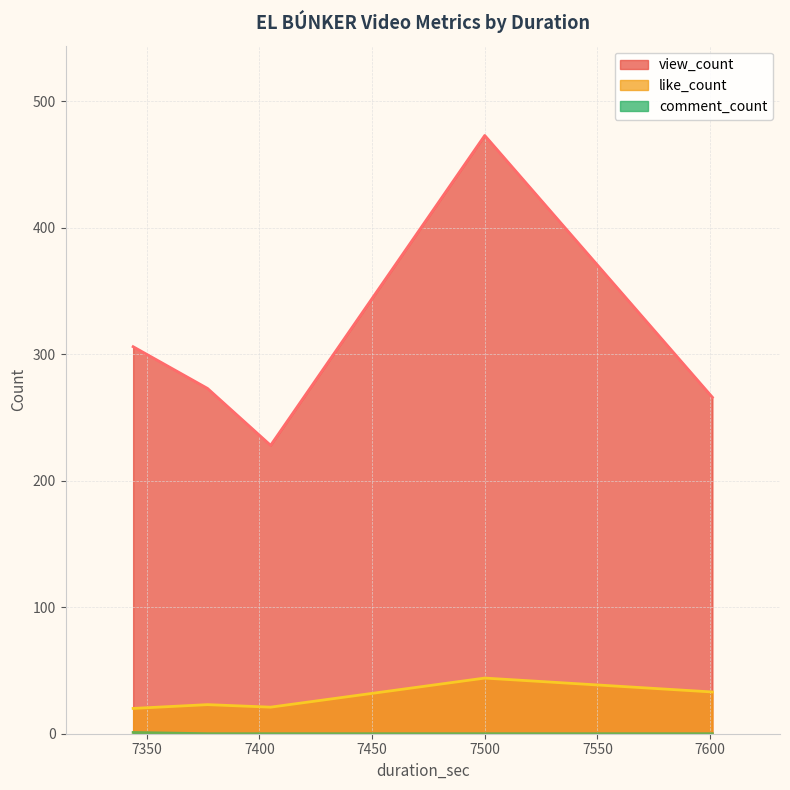

What are all the series names shown in the legend?

view_count, like_count, comment_count